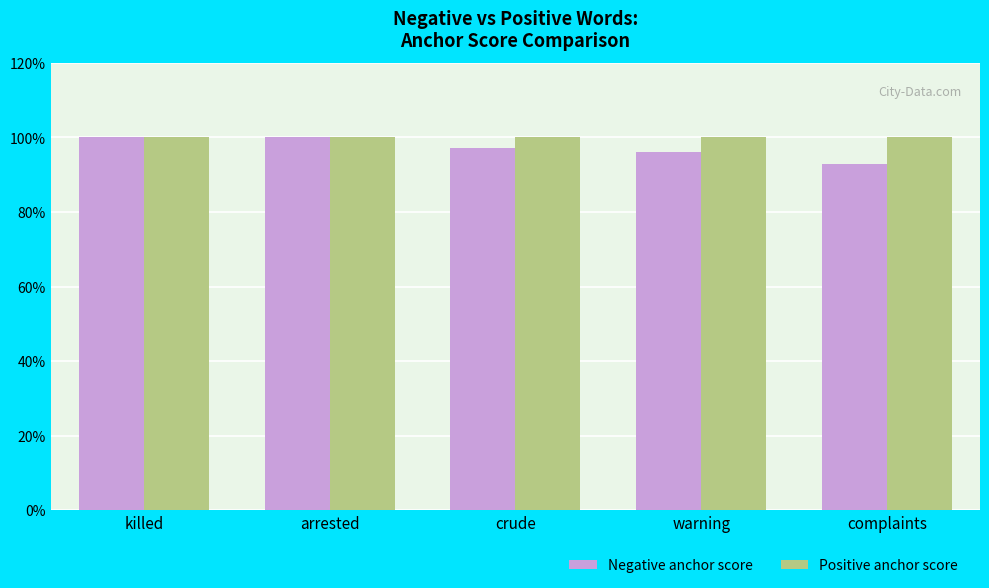

Rank the series by their average value, from highest to lowest.

Positive anchor score, Negative anchor score